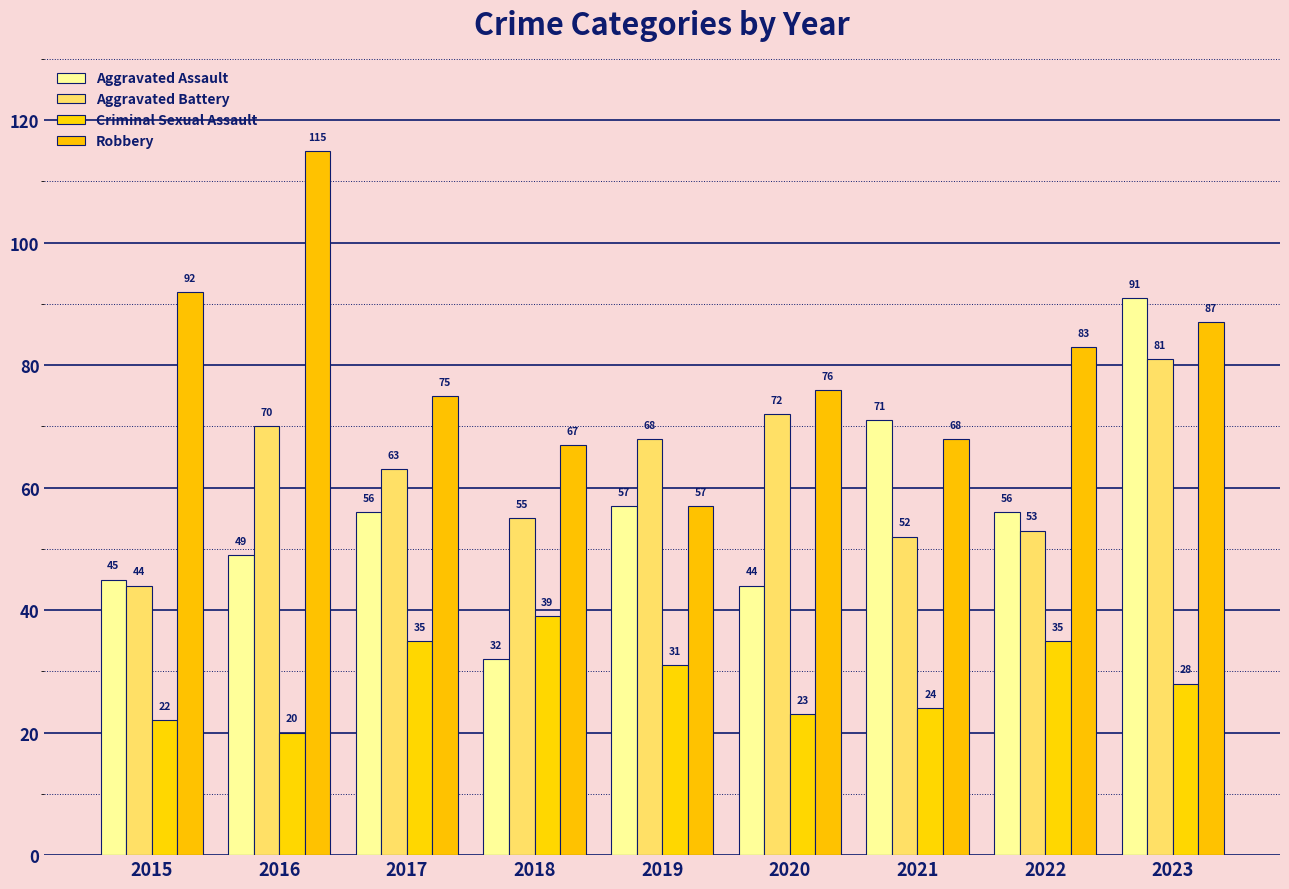

How many distinct data groups are displayed?

4